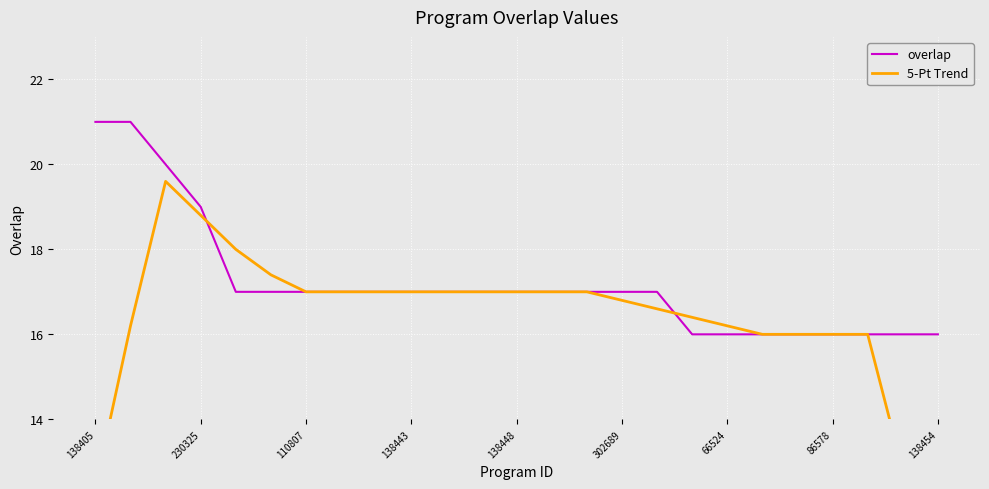

What is the minimum value for overlap?

16